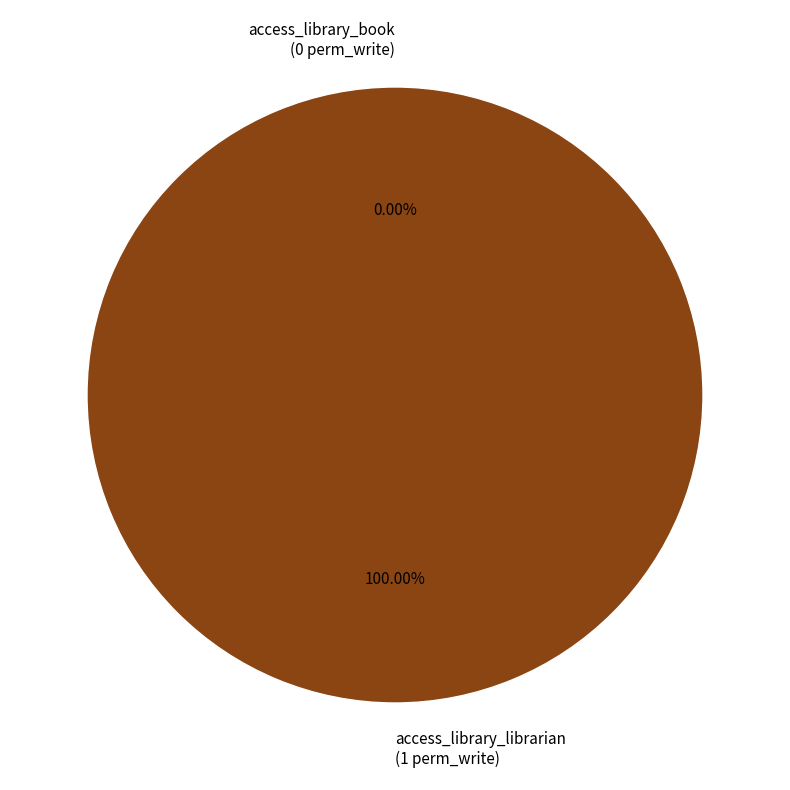

Count the number of slices in the pie.

2